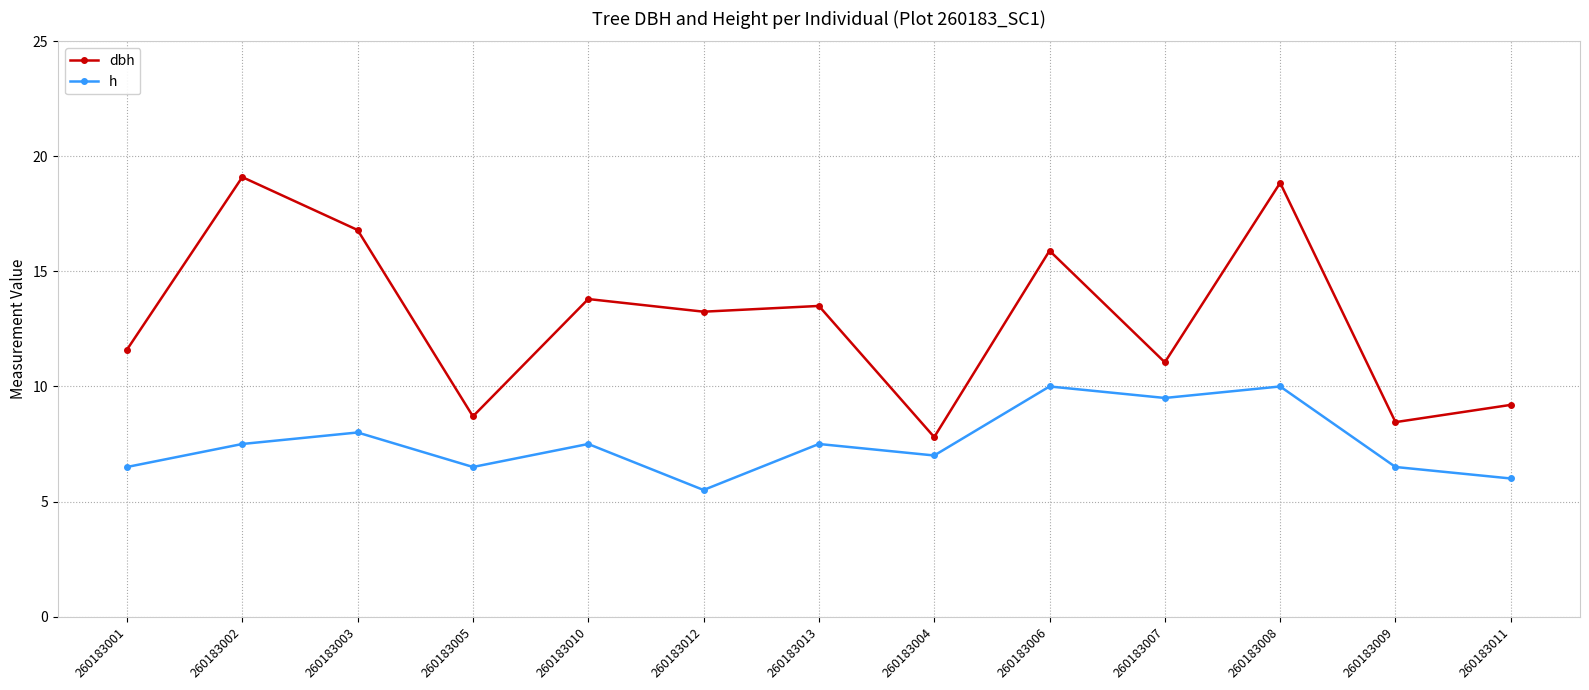

True or false: h and dbh cross at least once.

False